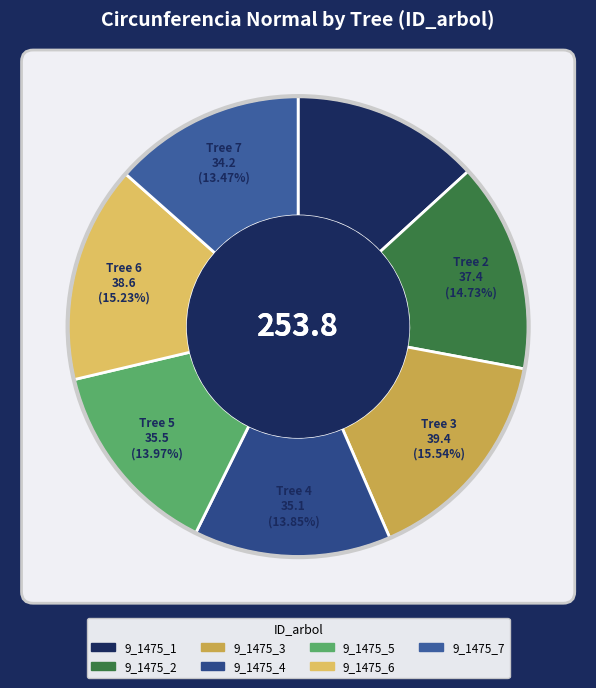

How many segments does this pie chart have?

7